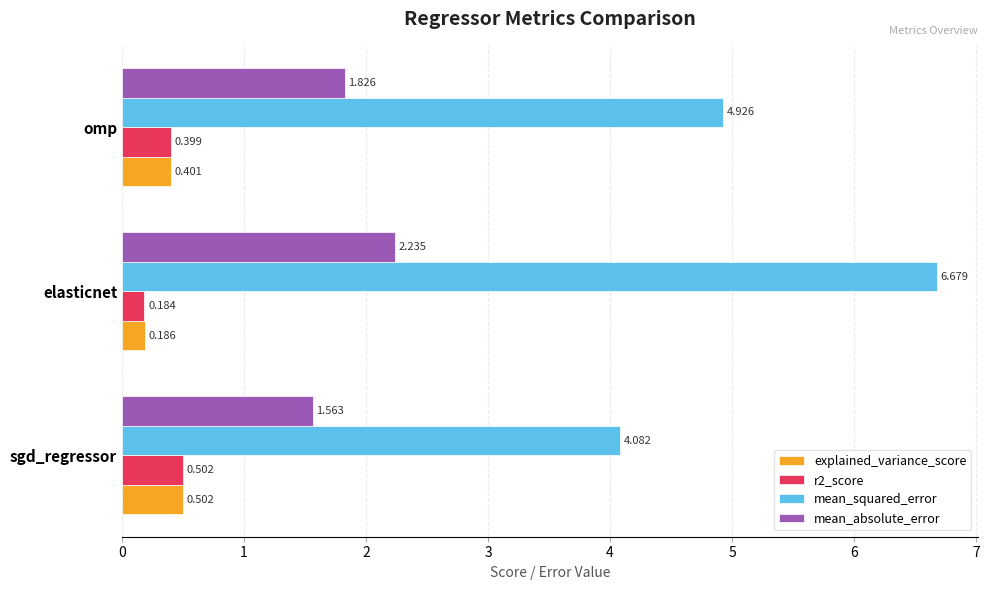

What is the average value of the r2_score series?

0.4